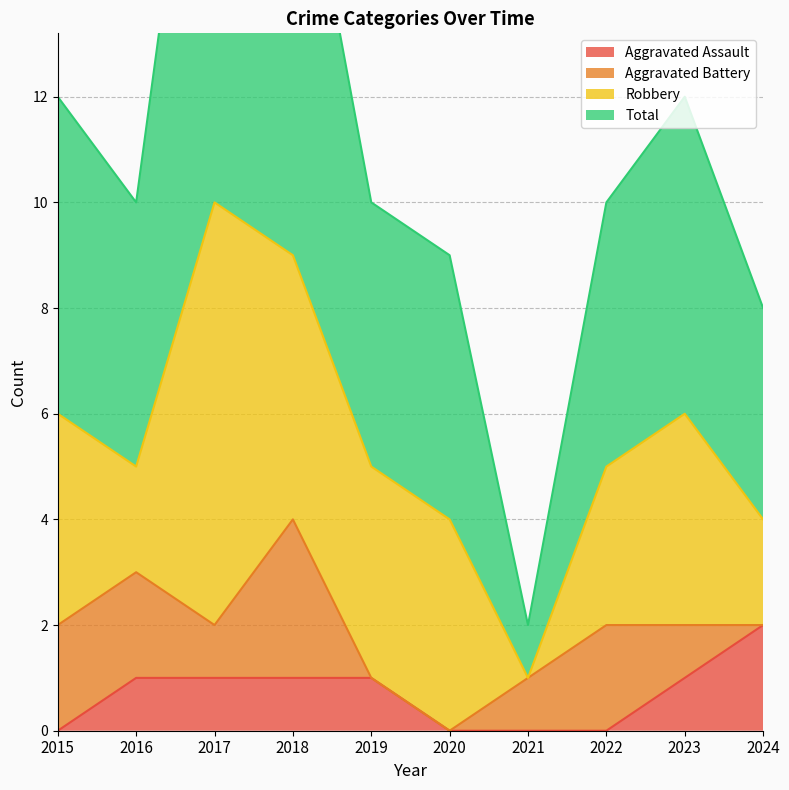

Is it true that Total equals 13 at 2024?

False